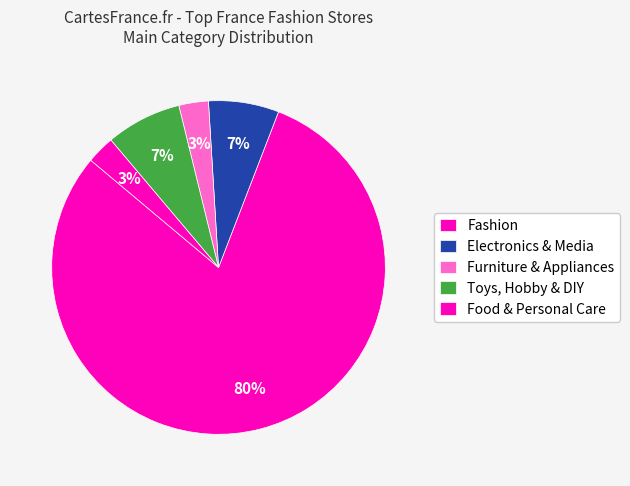

Is Toys, Hobby & DIY the majority of the pie?

No